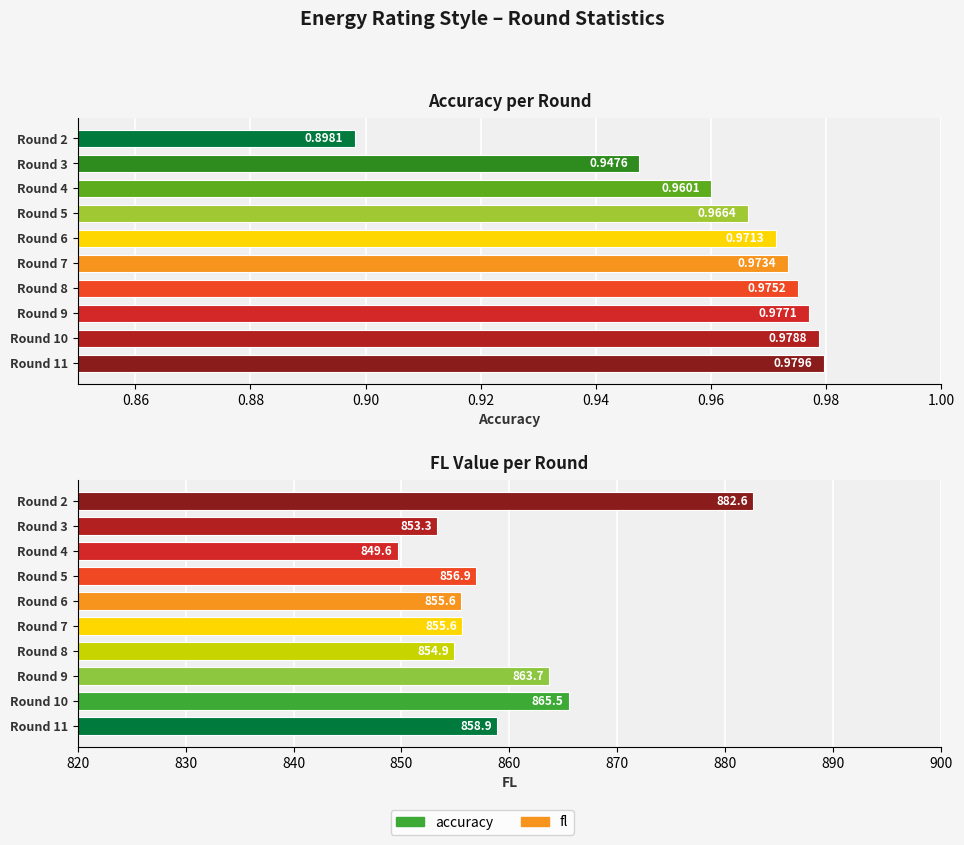

Reading right to left, list all the values displayed in this chart.

accuracy: 1.0	1.0	1.0	1.0	1.0	1.0	1.0	1.0	0.9	0.9
fl: 858.9	865.5	863.7	854.9	855.6	855.6	856.9	849.6	853.3	882.6